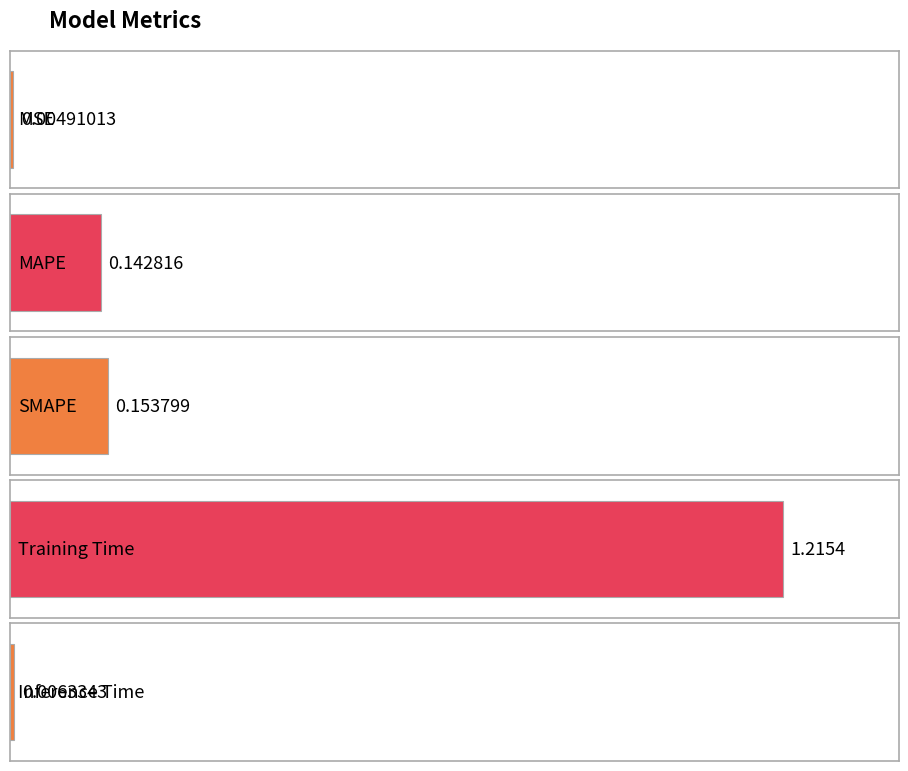

How many bars are there in total?

5